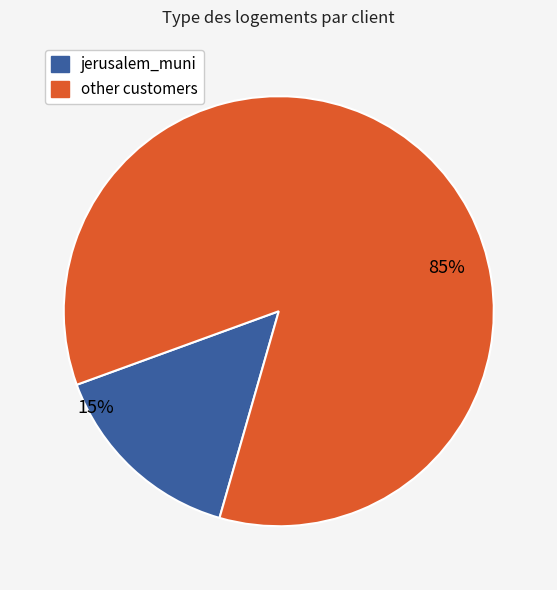

Does any single category account for the majority?

Yes